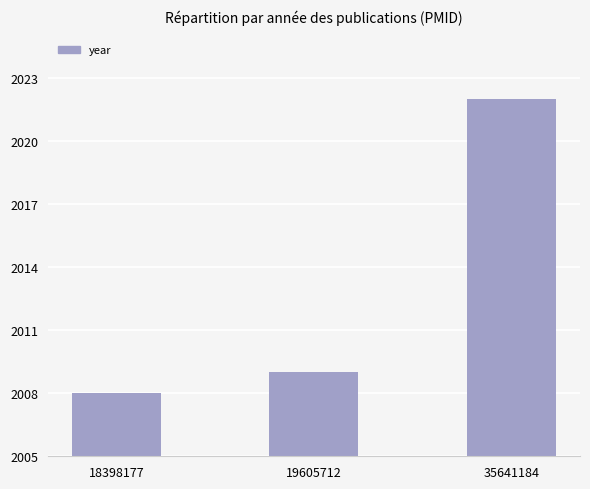

Does the chart contain stacked bars?

No